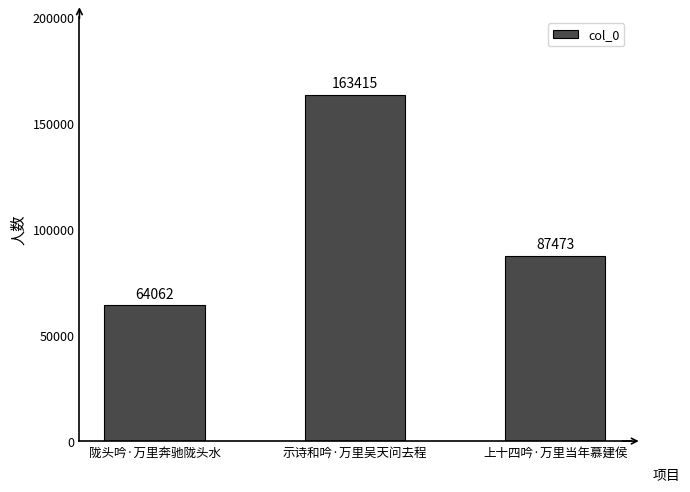

Rank the categories by value from highest to lowest.

示诗和吟·万里吴天问去程, 上十四吟·万里当年慕建侯, 陇头吟·万里奔驰陇头水